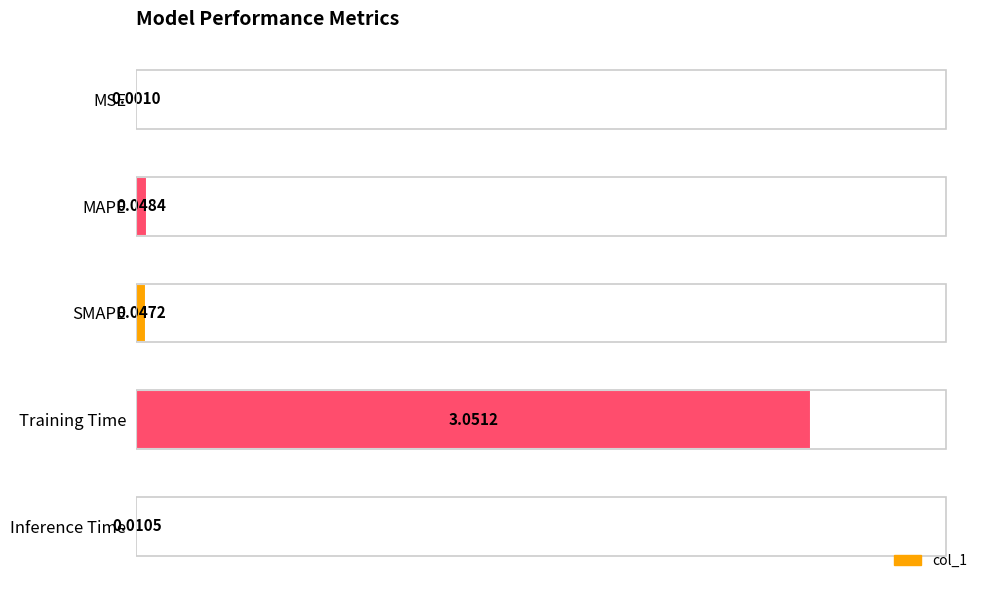

At which label is the value closest to 1?

MAPE